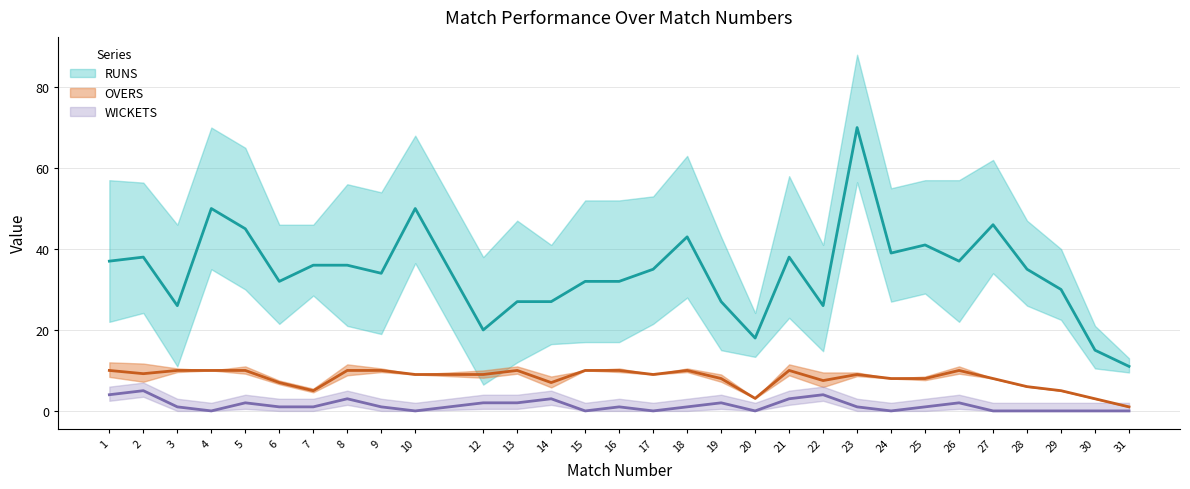

True or false: OVERS has more than 0 points higher than both neighbors.

True